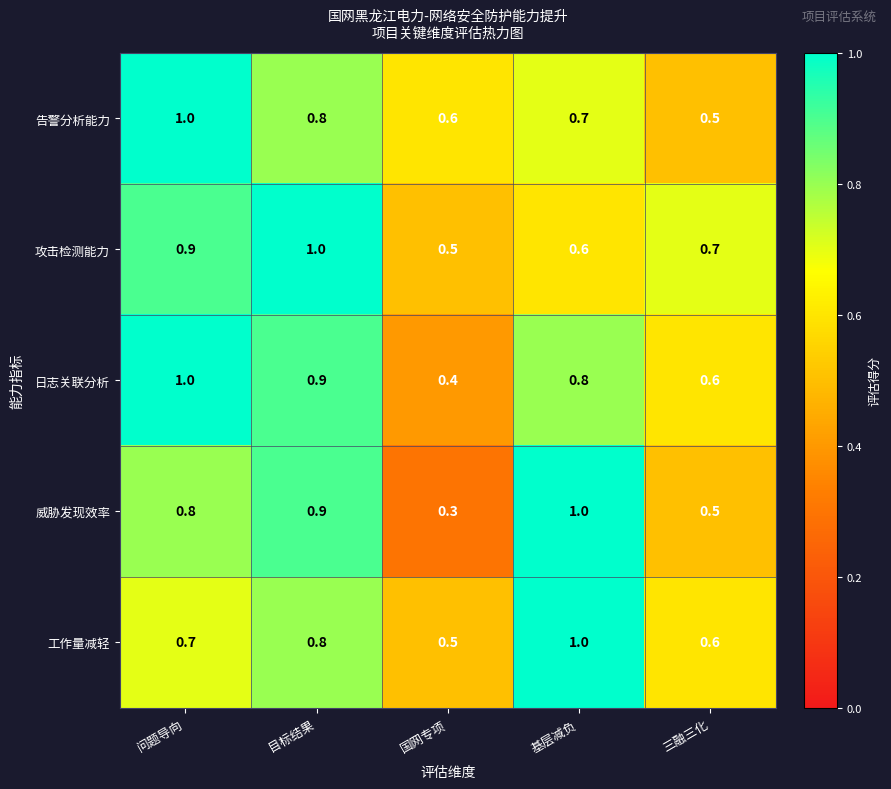

Which series changed the most between 国网专项 and 基层减负?

威胁发现效率